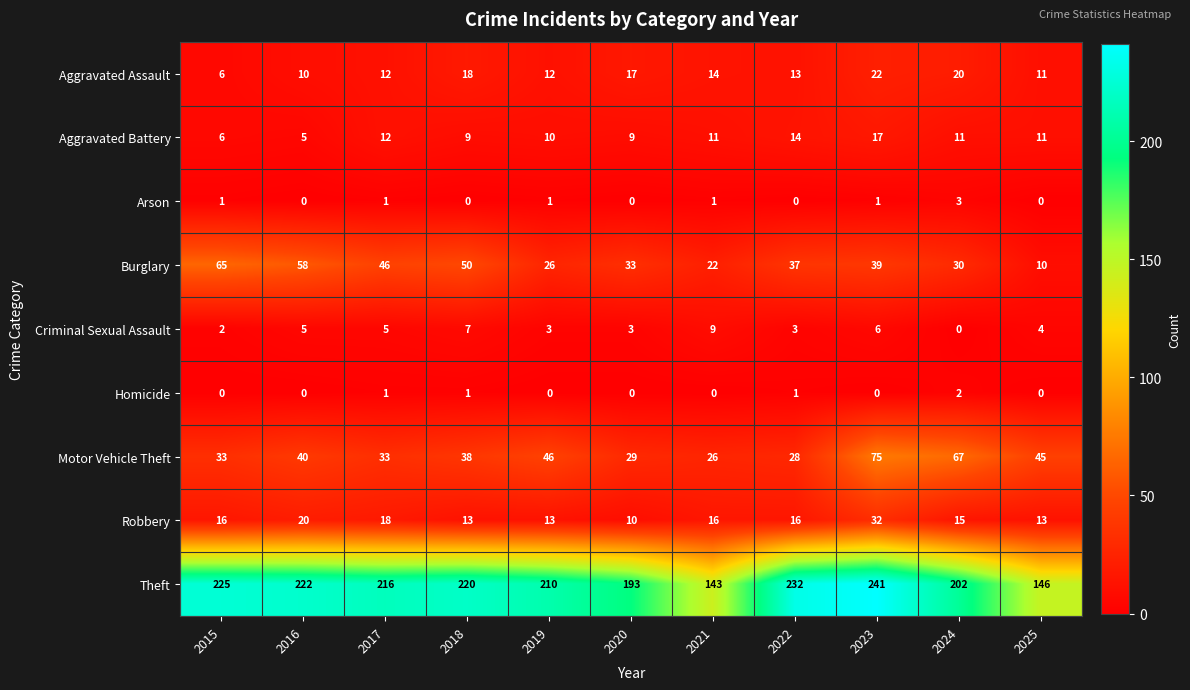

What is the difference between the Arson values at 2025 and 2024?

3